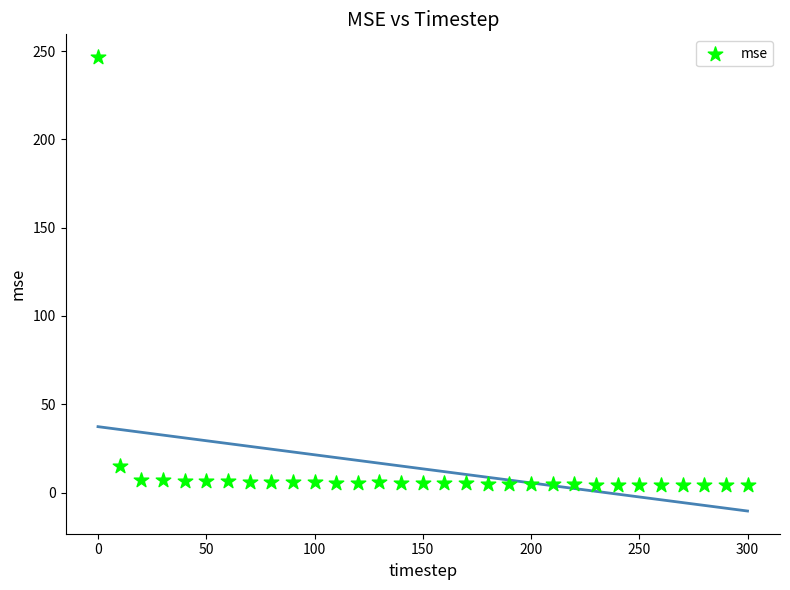

What Y value in the scatter plot is closest to 125?

14.8